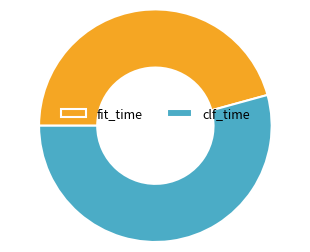

Rank the categories by value from lowest to highest.

fit_time, clf_time